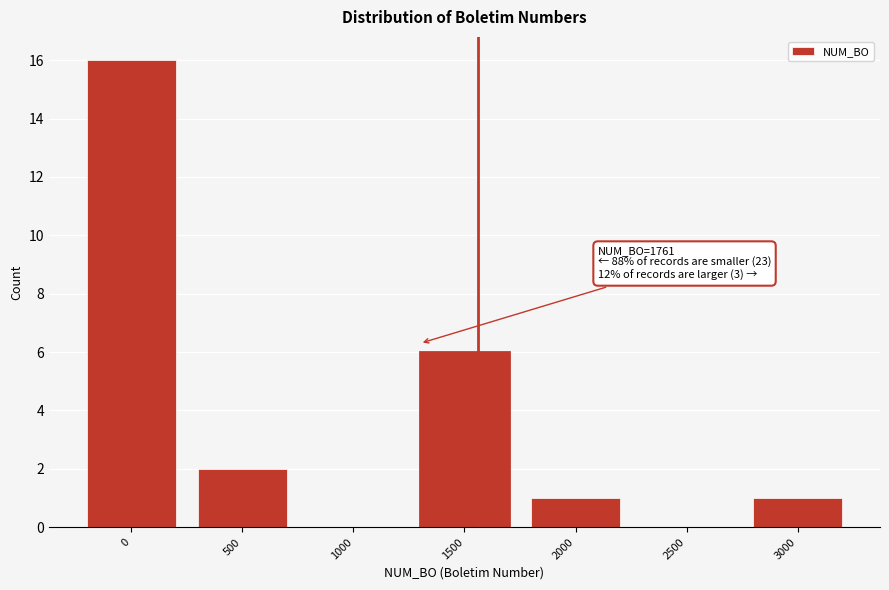

Reading left to right, transcribe all the data shown in this chart.

0=16	500=2	1000=0	1500=6	2000=1	2500=0	3000=1